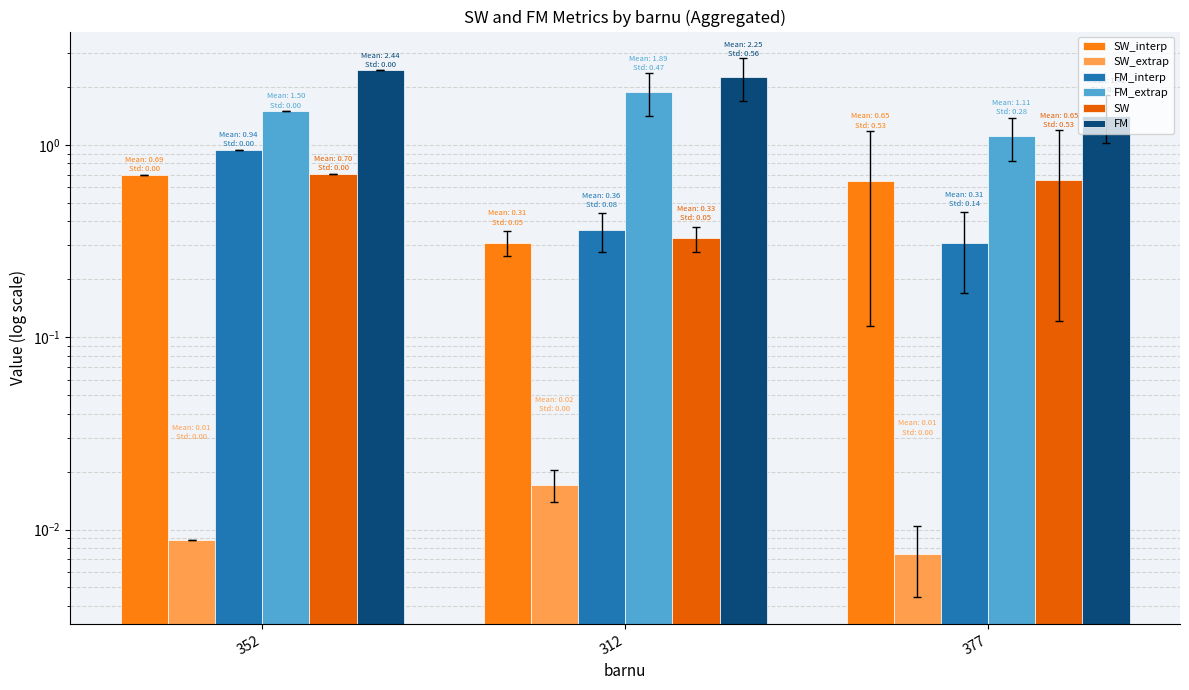

The FM series shows 1.4 at 377. True or false?

True